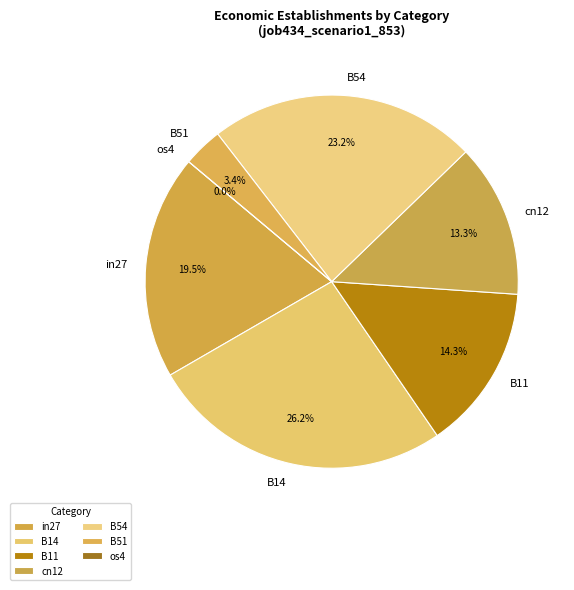

What percentage is the B11 slice, to the nearest percent?

14%